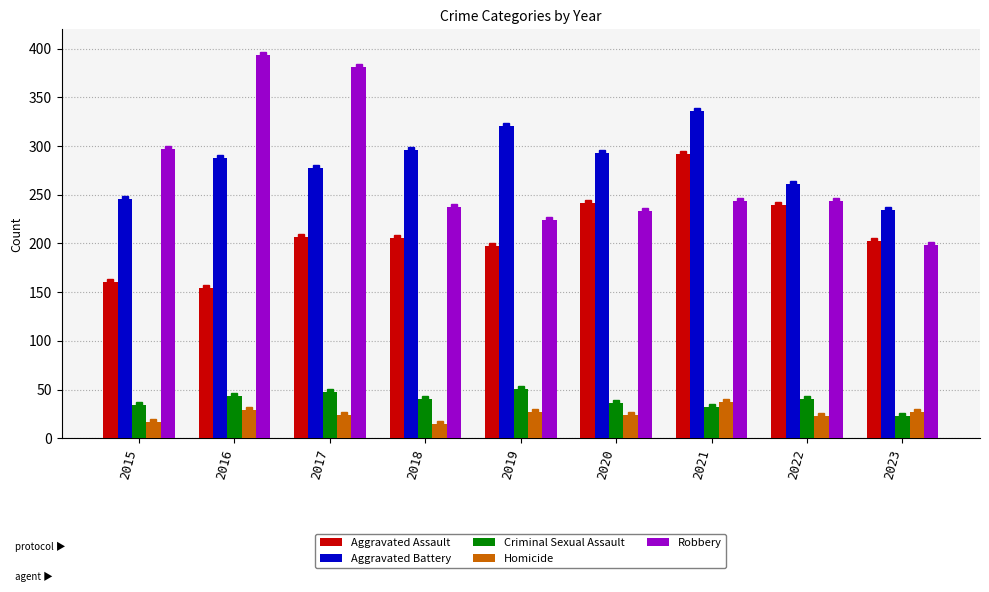

Which series changed the most between 2020 and 2021?

Aggravated Assault